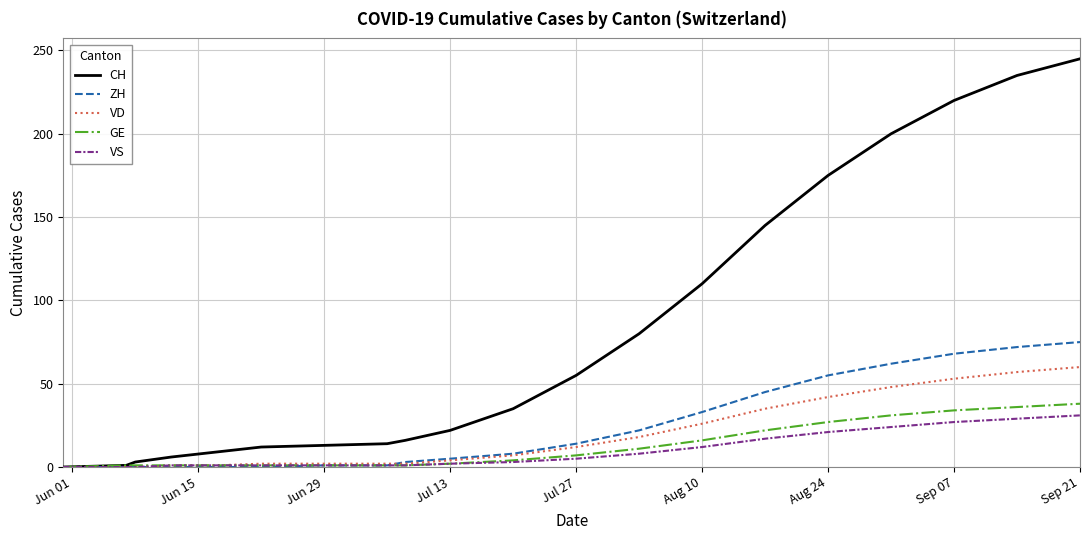

What is the greatest value displayed?

245